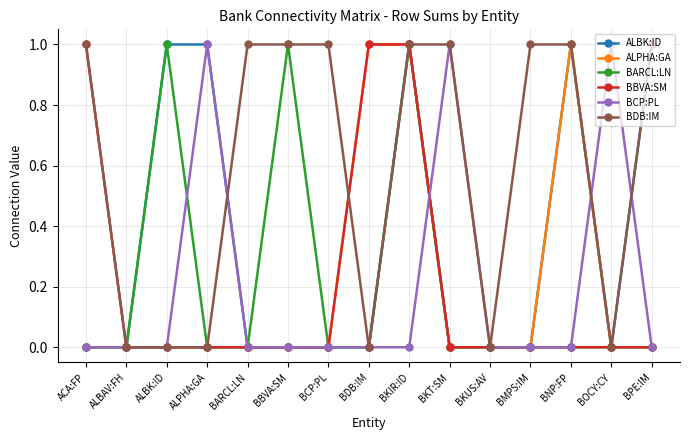

Where is the first local maximum for BARCL:LN?

ALBK:ID